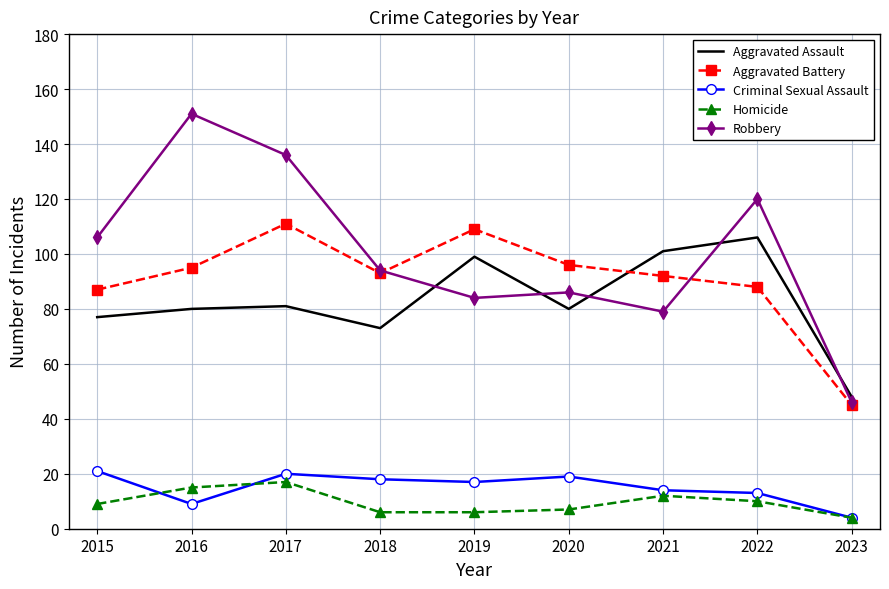

True or false: Aggravated Battery and Homicide cross at least once.

False